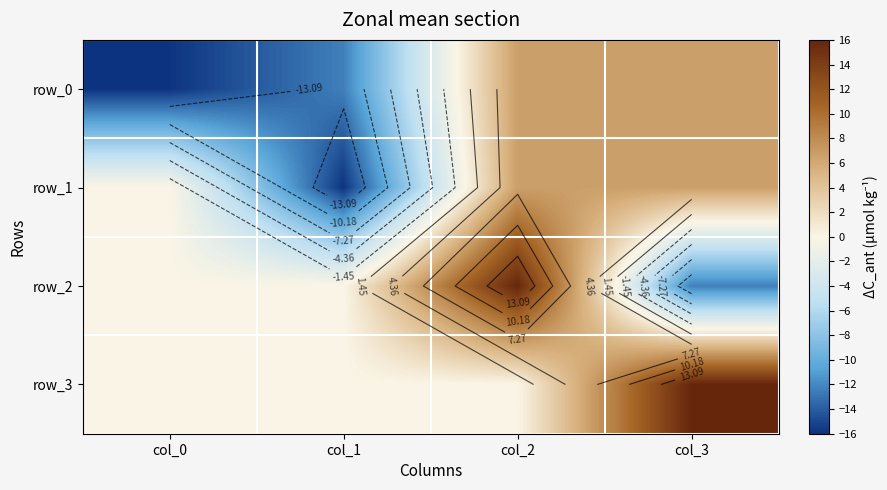

What is the difference between the maximum and minimum values in the row_2 series?

28.3